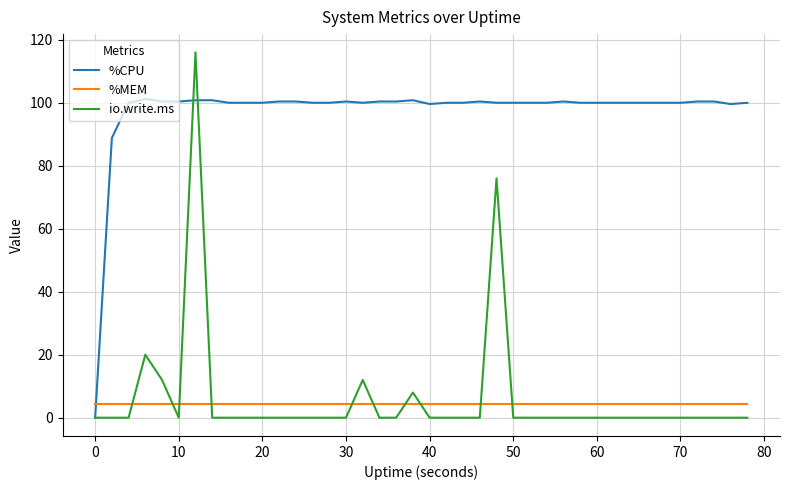

What is the average value of the %CPU series?

97.4